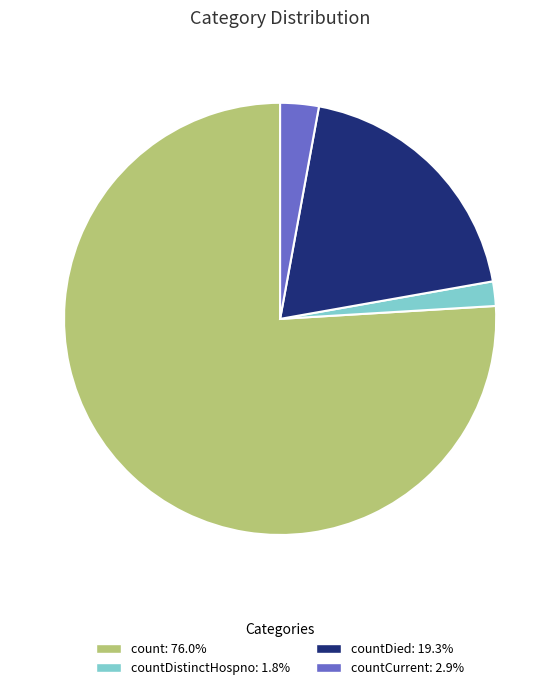

Is there a majority slice in this chart?

Yes